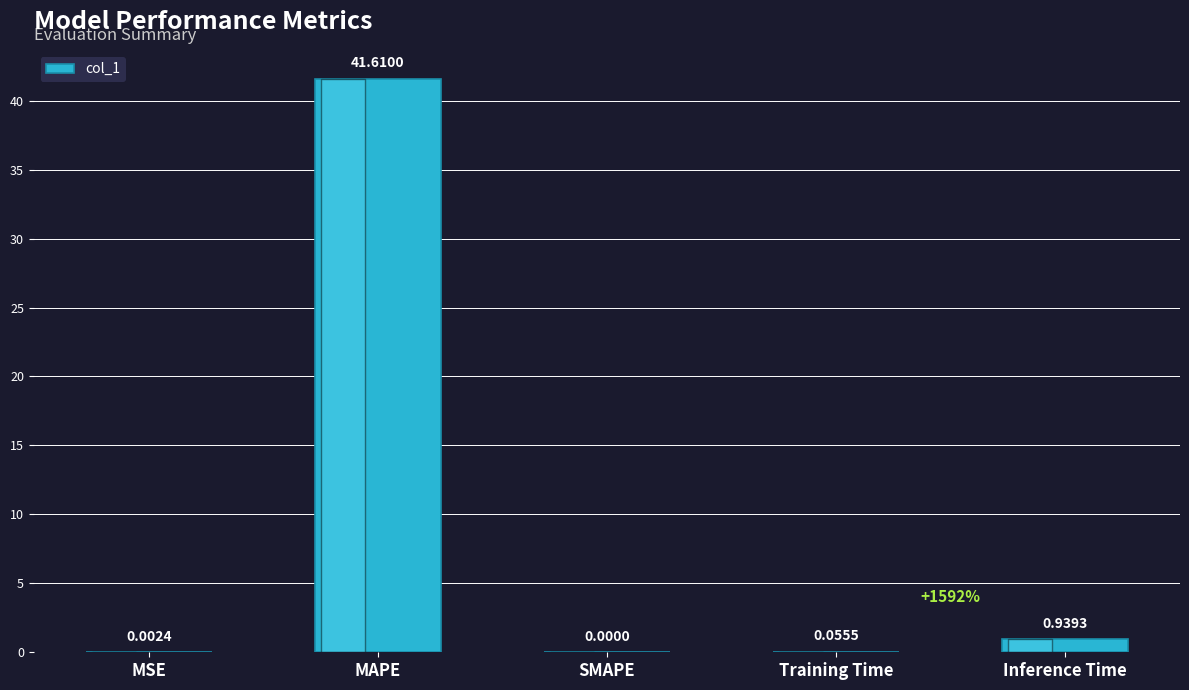

What is the sum of all values?

42.6